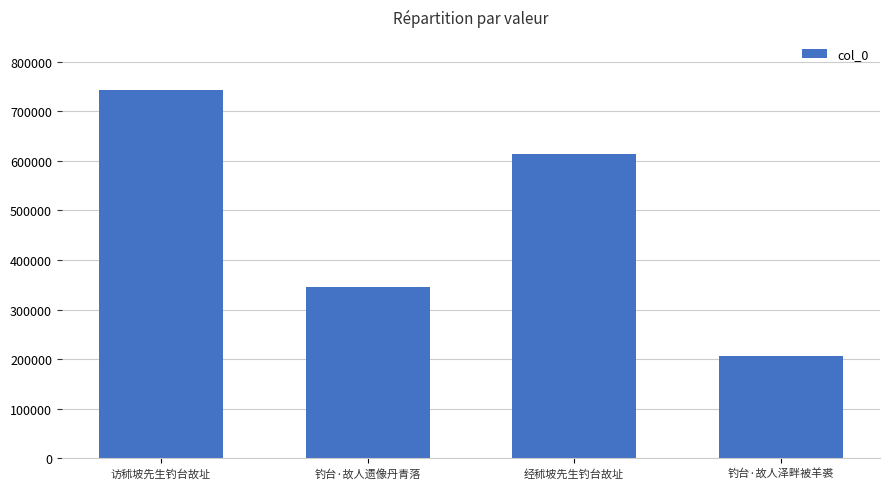

What is the sum of the values at 钓台·故人泽畔被羊裘 and 访秫坡先生钓台故址?

949707